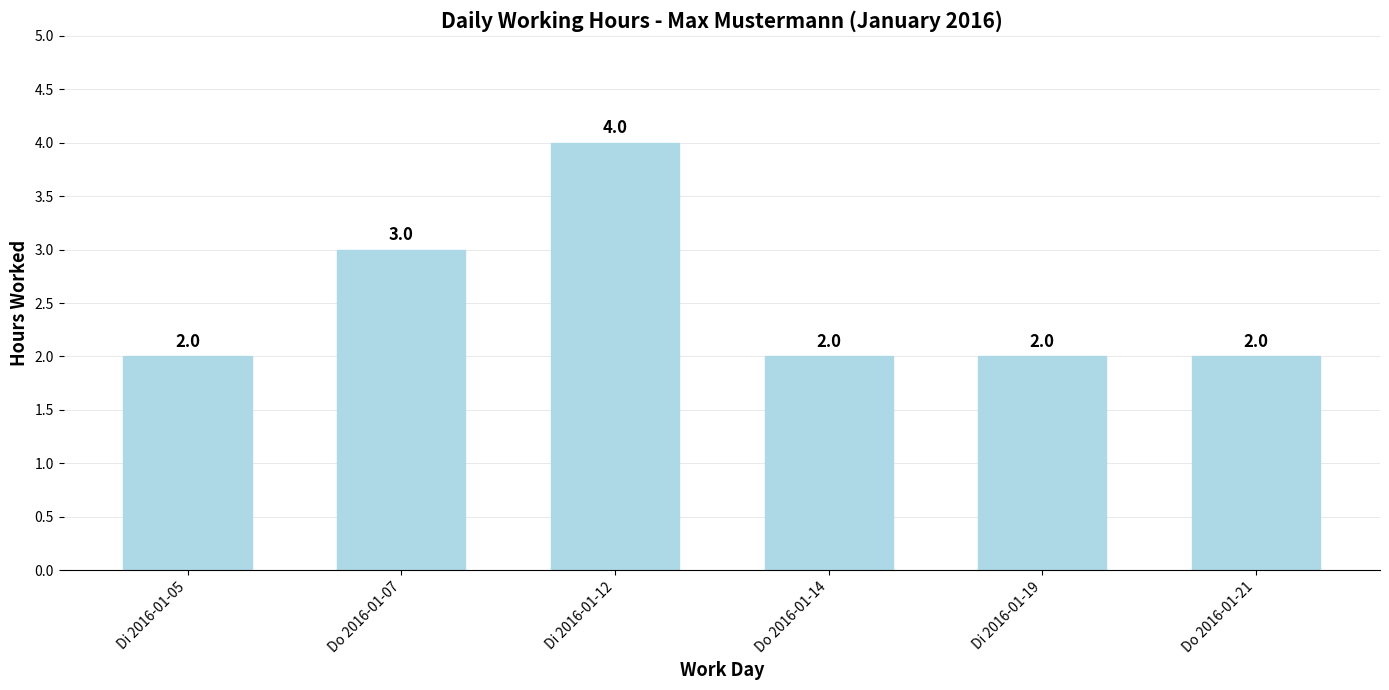

Between Di 2016-01-12 and Do 2016-01-14, which is larger?

Di 2016-01-12